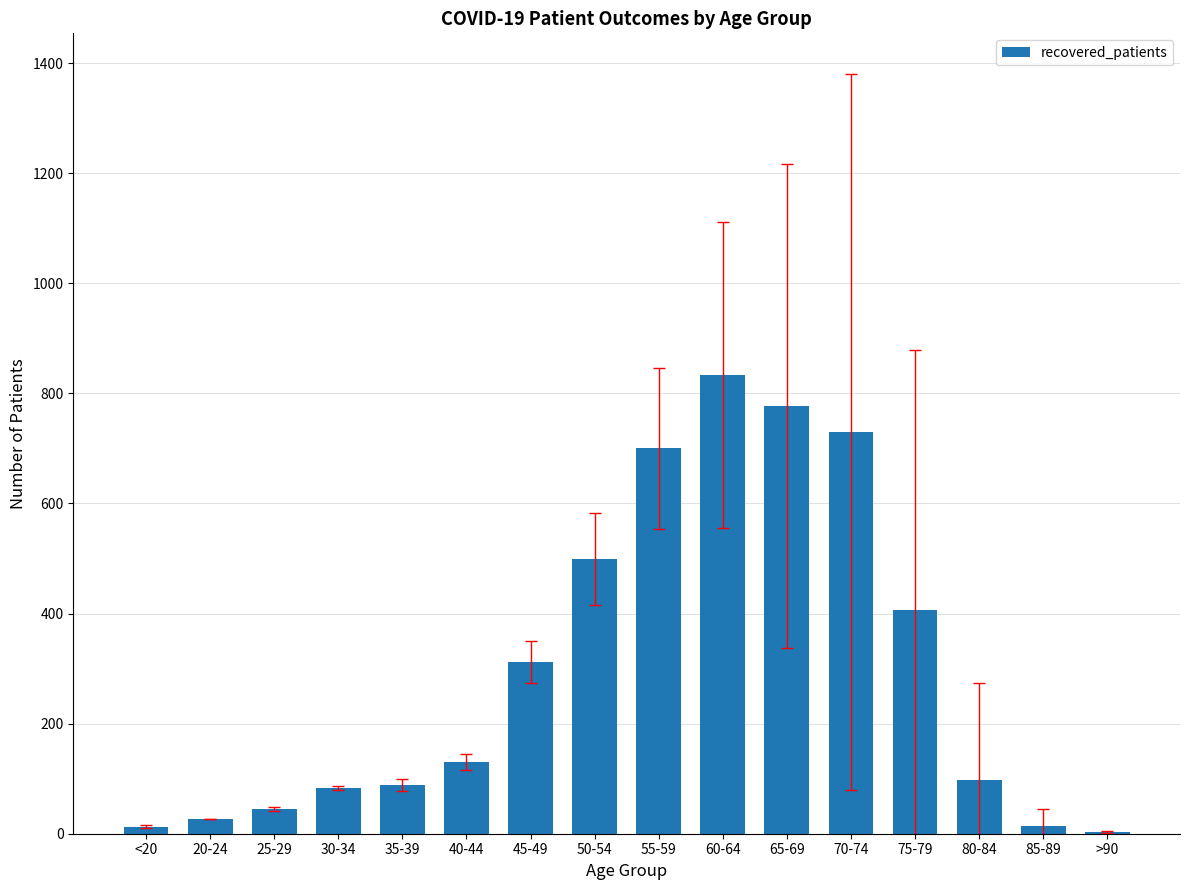

What is the sum of all values?

4756